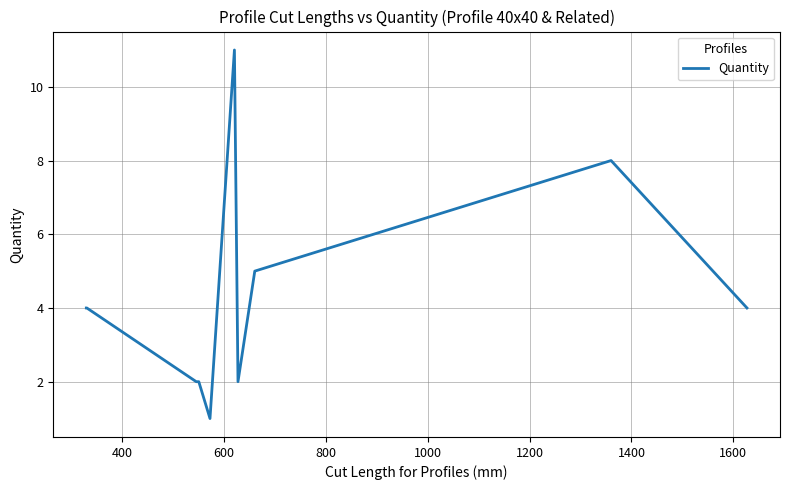

What is the difference between the maximum and minimum values?

10